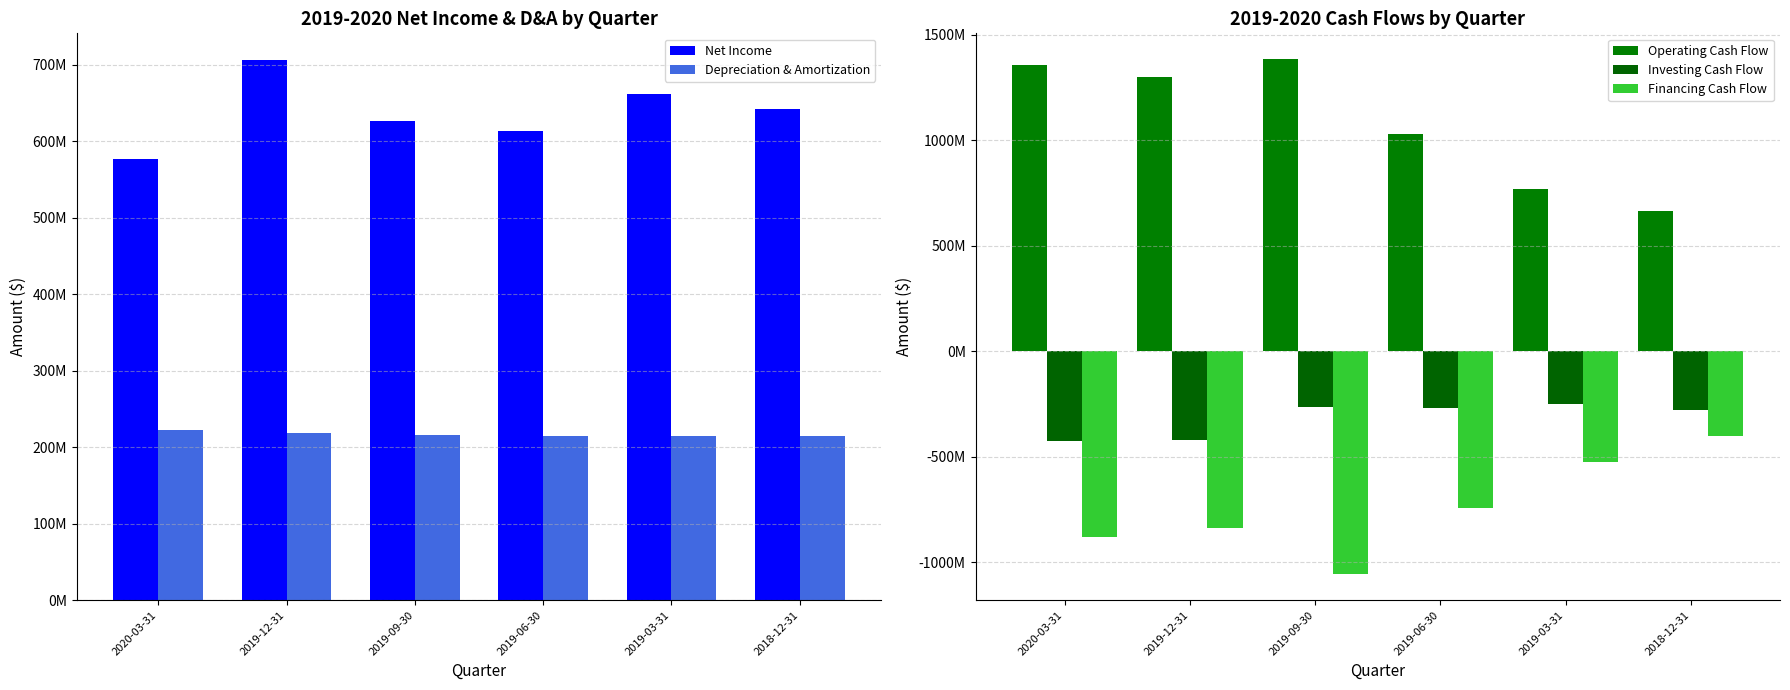

List the labels in order of Financing Cash Flow value, smallest first.

2019-09-30, 2020-03-31, 2019-12-31, 2019-06-30, 2019-03-31, 2018-12-31